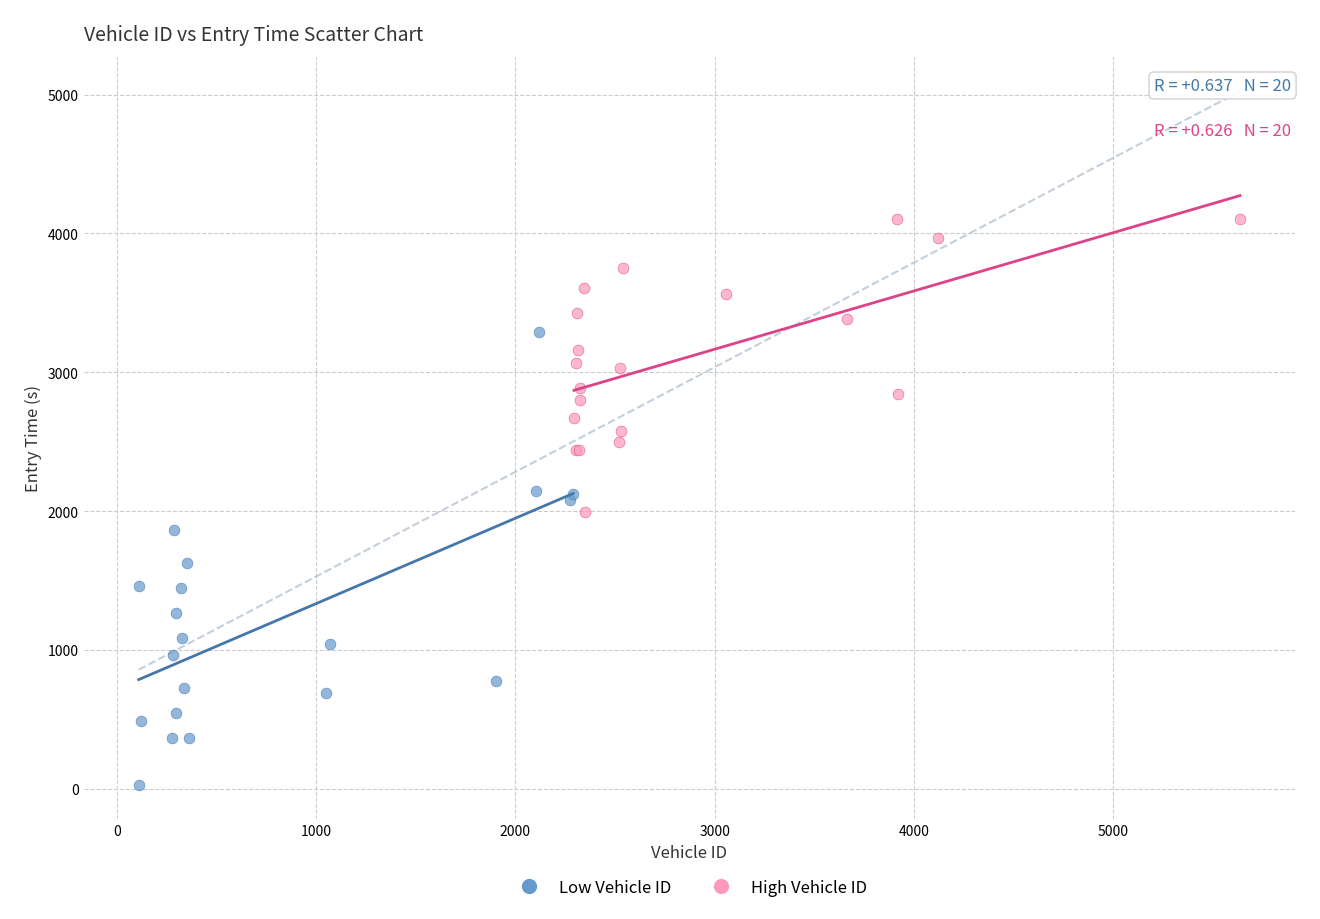

Which series has the widest spread of Y values?

Low Vehicle ID